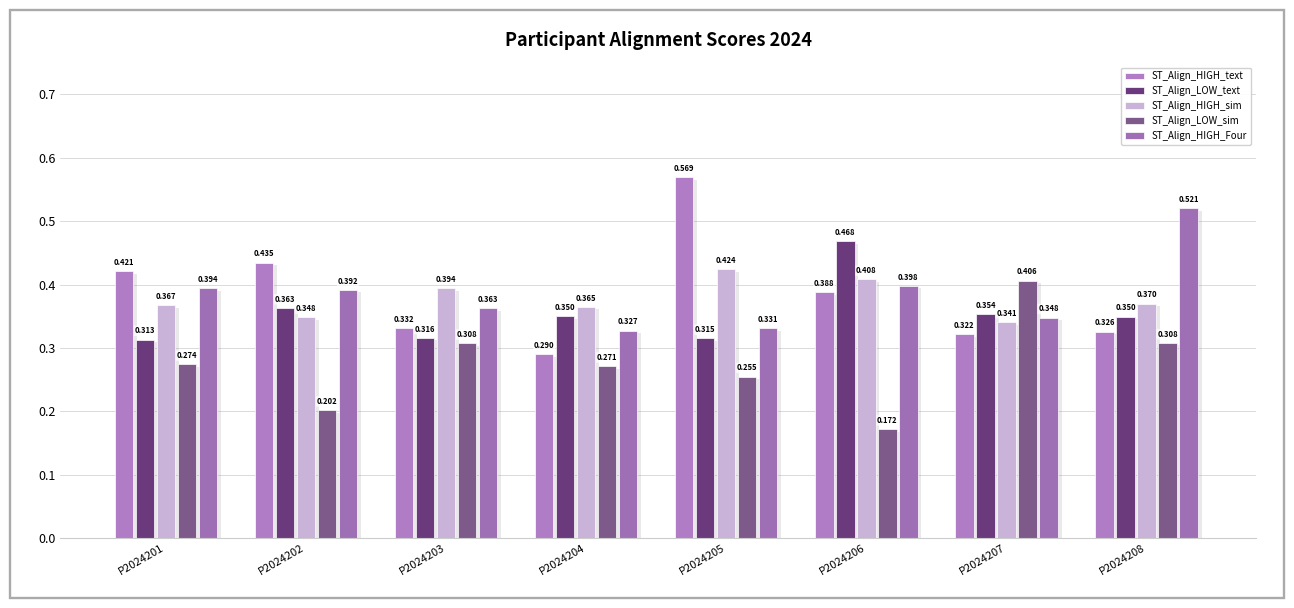

Between P2024201 and P2024206, which series saw the biggest shift?

ST_Align_LOW_text